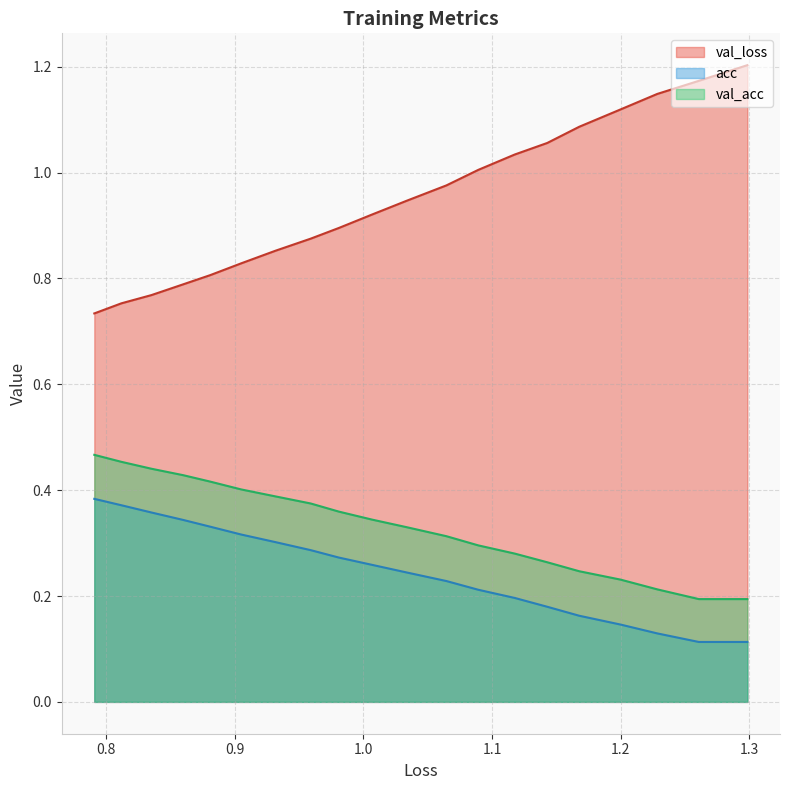

Does the chart display data point markers on the line(s)?

No